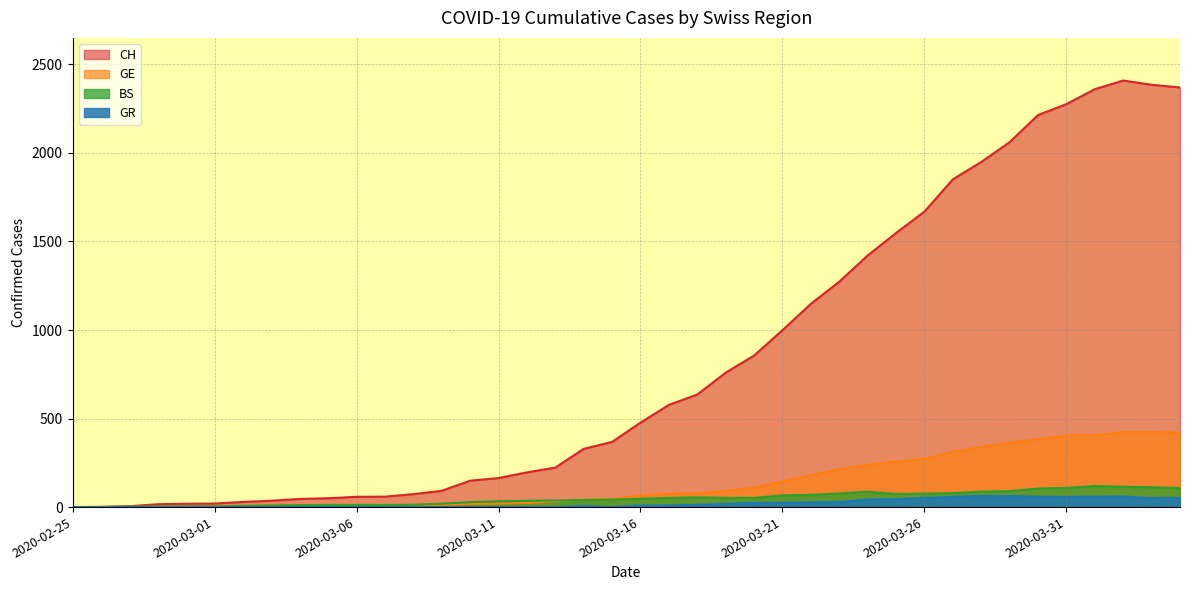

List the labels in order of GE value, largest first.

2020-04-02, 2020-04-03, 2020-04-04, 2020-04-01, 2020-03-31, 2020-03-30, 2020-03-29, 2020-03-28, 2020-03-27, 2020-03-26, 2020-03-25, 2020-03-24, 2020-03-23, 2020-03-22, 2020-03-21, 2020-03-20, 2020-03-19, 2020-03-18, 2020-03-17, 2020-03-16, 2020-03-15, 2020-03-14, 2020-03-13, 2020-03-12, 2020-03-11, 2020-03-10, 2020-03-09, 2020-03-08, 2020-03-06, 2020-03-07, 2020-03-05, 2020-03-03, 2020-03-04, 2020-02-29, 2020-03-01, 2020-03-02, 2020-02-28, 2020-02-26, 2020-02-27, 2020-02-25